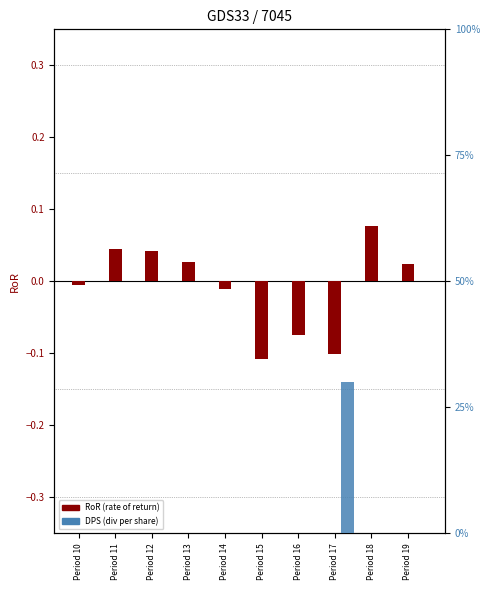

What is the total value across all series at Period 18?

0.1